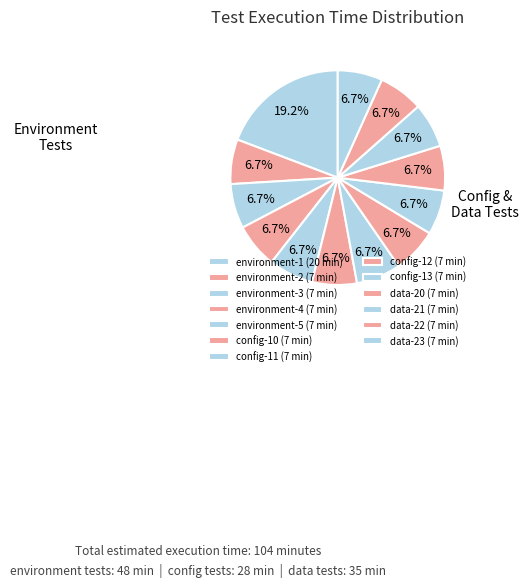

The data-22 slice represents 7% of the pie. True or false?

True